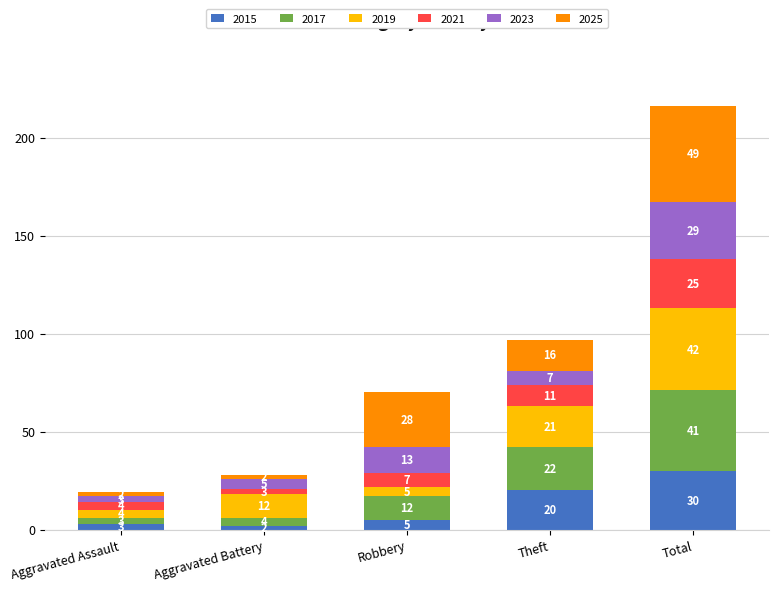

What is the total value across all series at Theft?

97